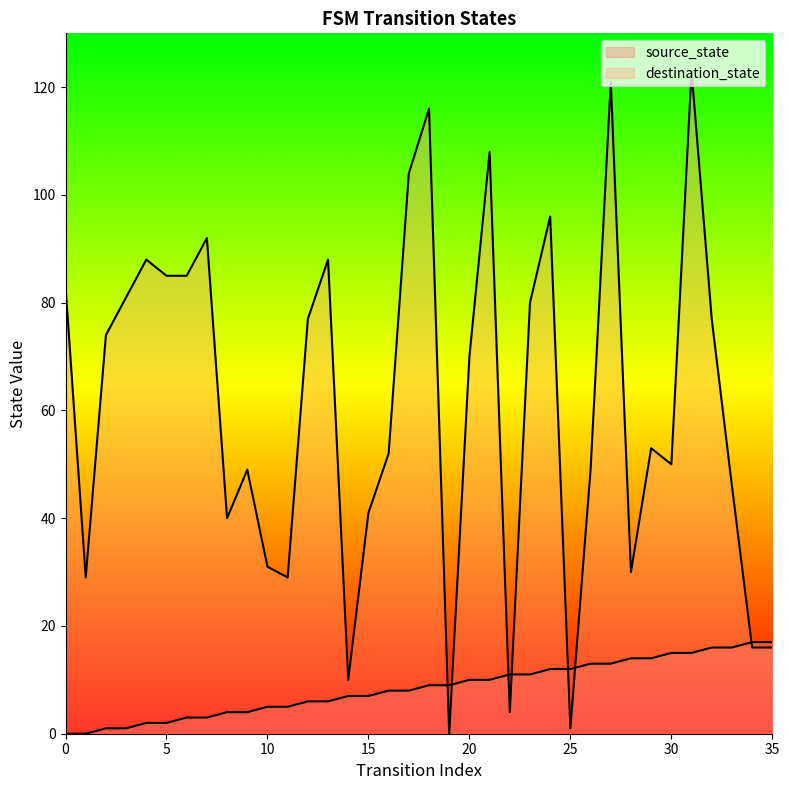

Which series ends up on top after the final intersection of source_state and destination_state?

source_state